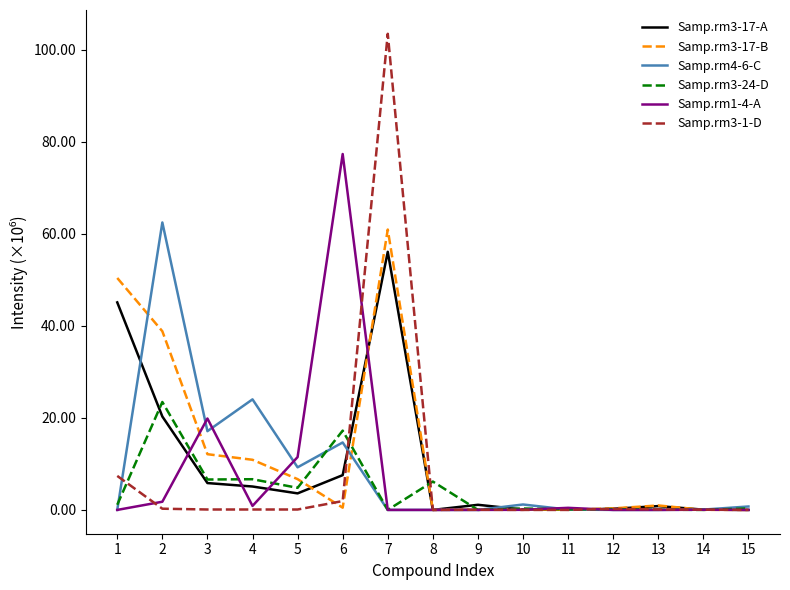

Which category has the highest value across all series?

7